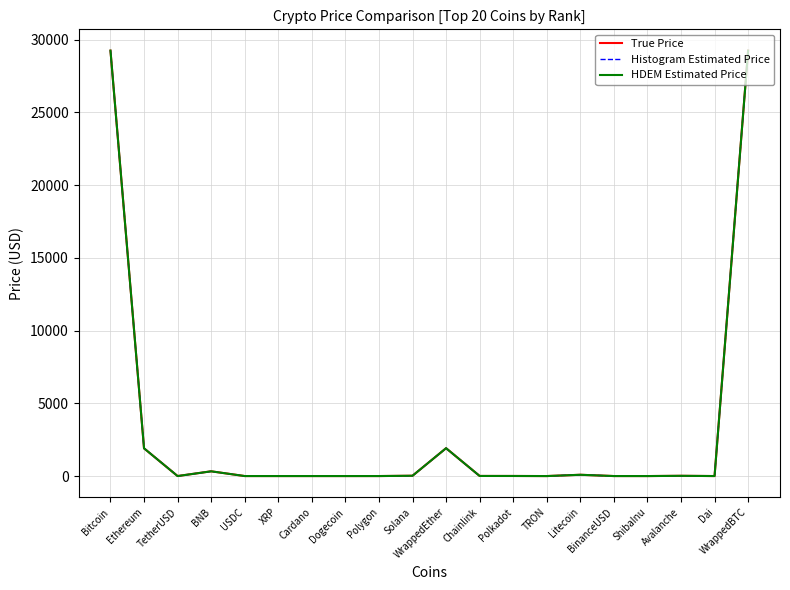

What is the maximum value shown in the chart?

29244.6